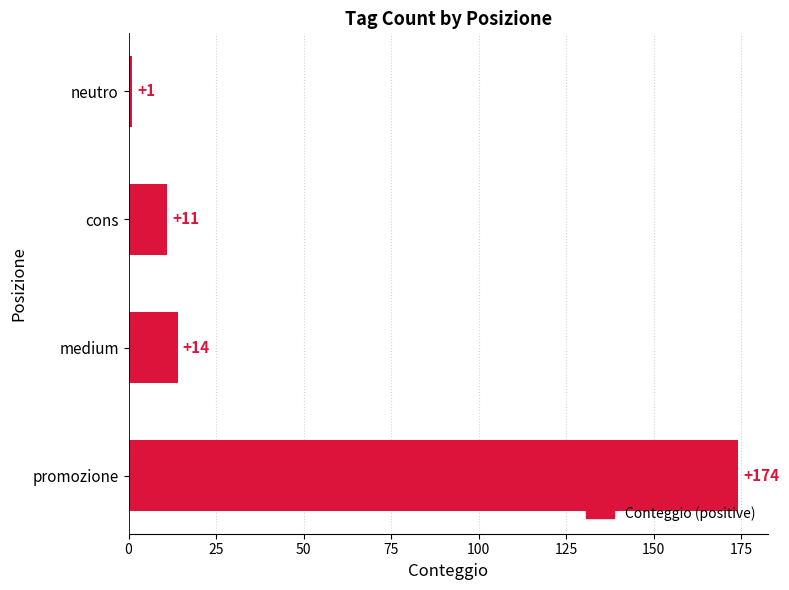

List the labels in order of value, smallest first.

neutro, cons, medium, promozione